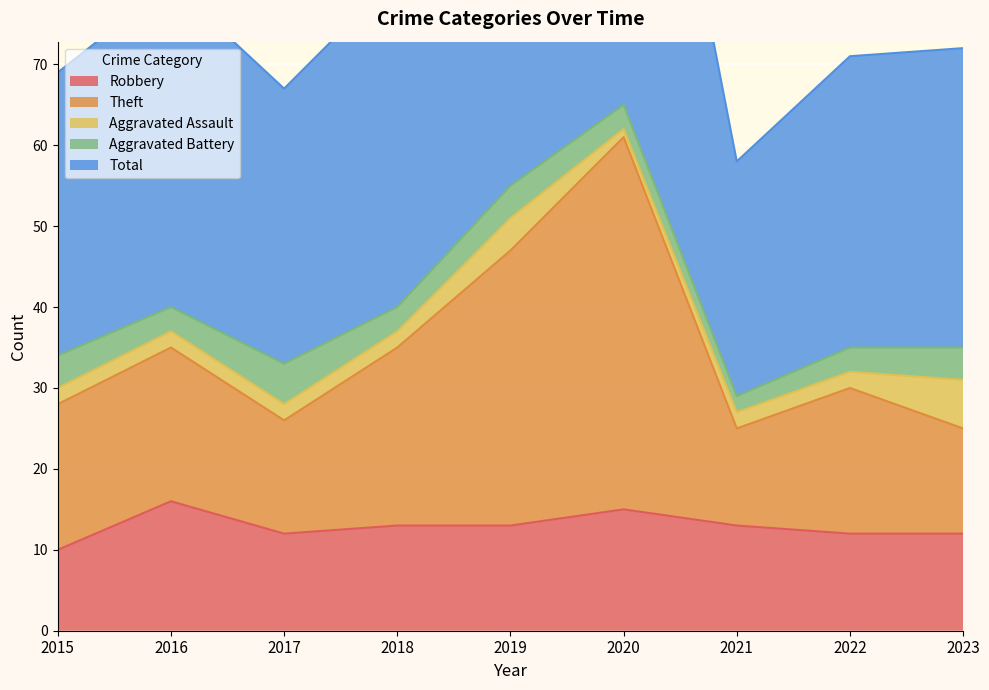

True or false: Theft and Total intersect in this chart.

False